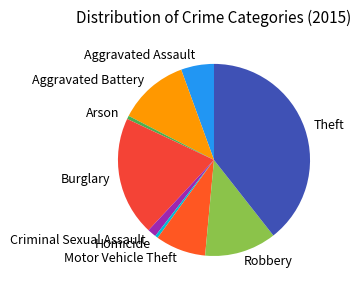

What is the largest slice in the pie chart?

Theft